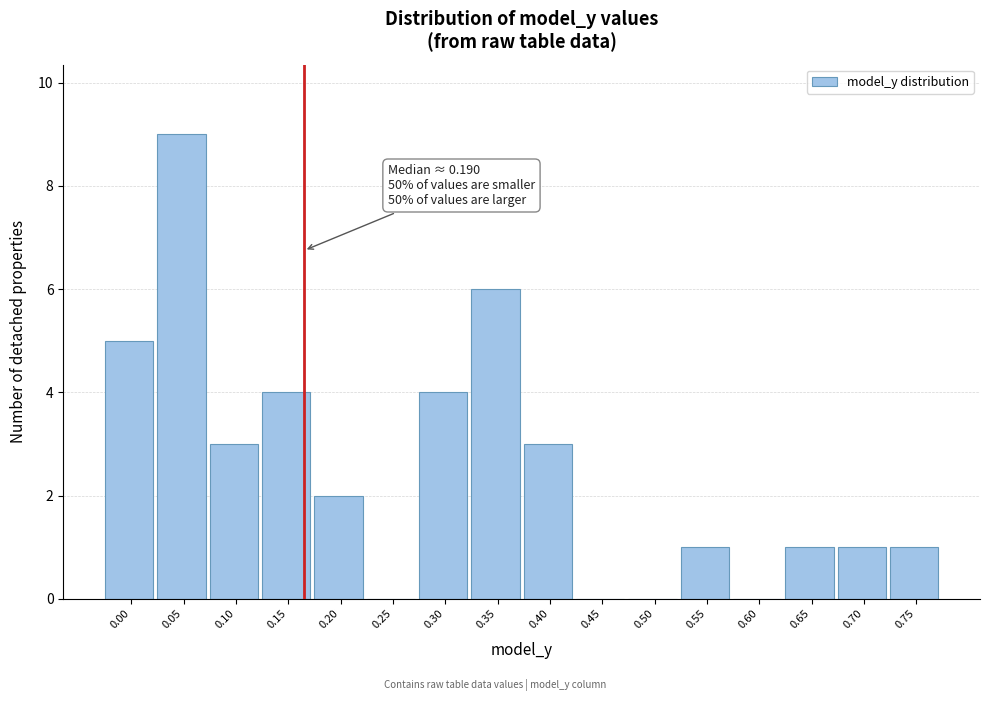

Reading left to right, what are all the values shown in this chart?

0.00=5	0.05=9	0.10=3	0.15=4	0.20=2	0.25=0	0.30=4	0.35=6	0.40=3	0.45=0	0.50=0	0.55=1	0.60=0	0.65=1	0.70=1	0.75=1